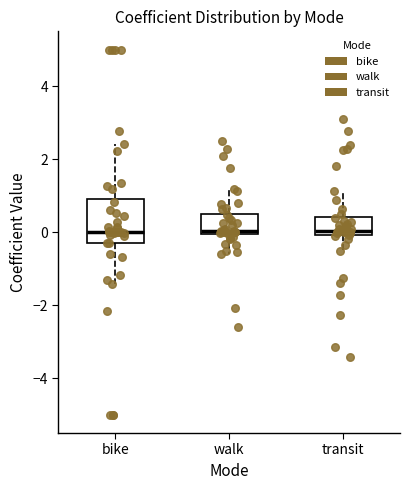

Where does the upper whisker of the box for transit end on the y-axis? The values are not printed on the chart, so give them approximately, as read against the axis.

1.2